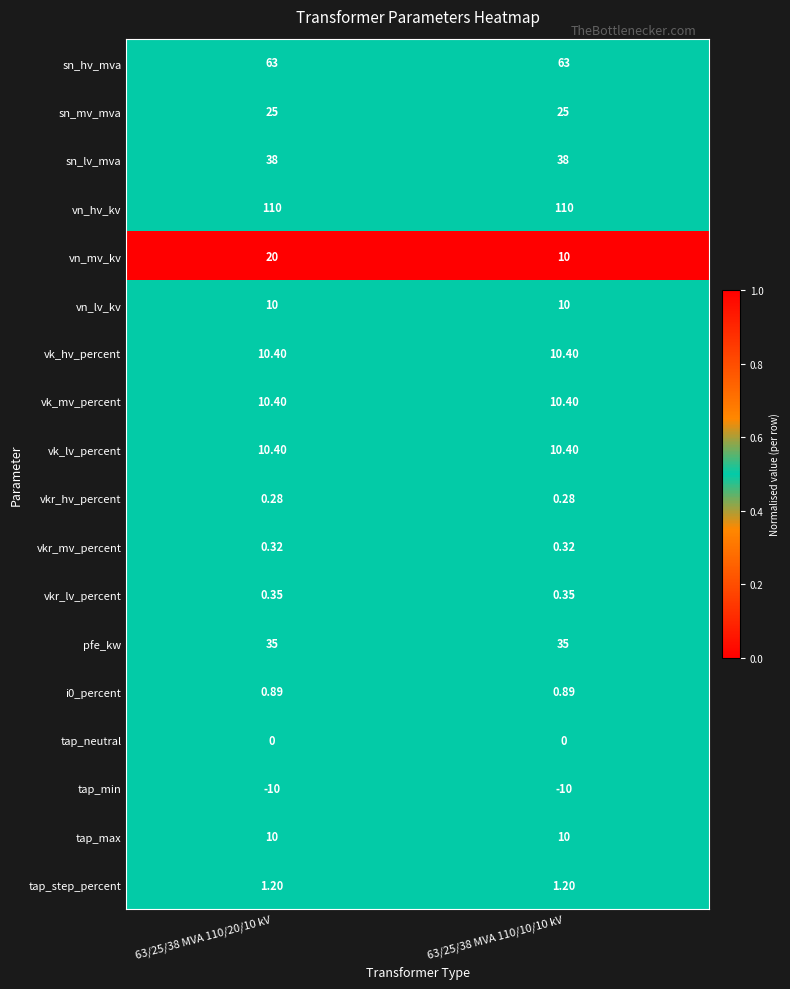

Which series changed the most between 63/25/38 MVA 110/20/10 kV and 63/25/38 MVA 110/10/10 kV?

vn_mv_kv